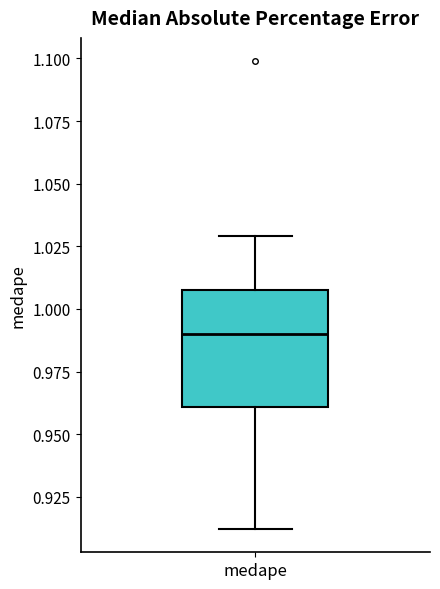

Transcribe this box plot: give where the median line is, the range the box spans, and where the two whiskers end, as read against the y-axis. The values are not printed on the chart, so give them approximately, as read against the axis.

median 0.990, box 0.960 to 1.005, whiskers 0.910 to 1.030